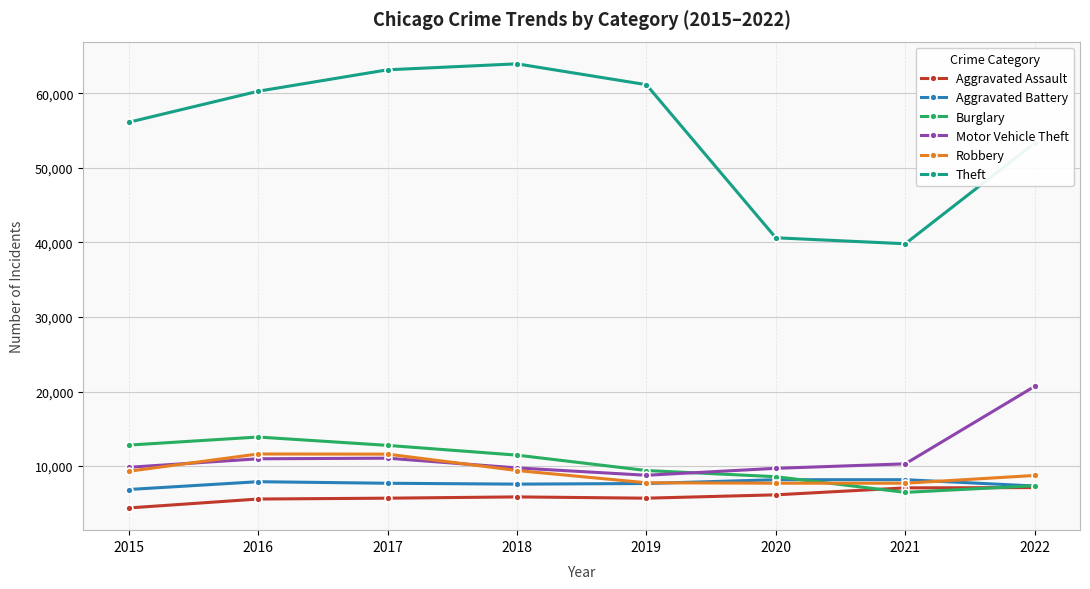

Which series has the largest total across all categories?

Theft